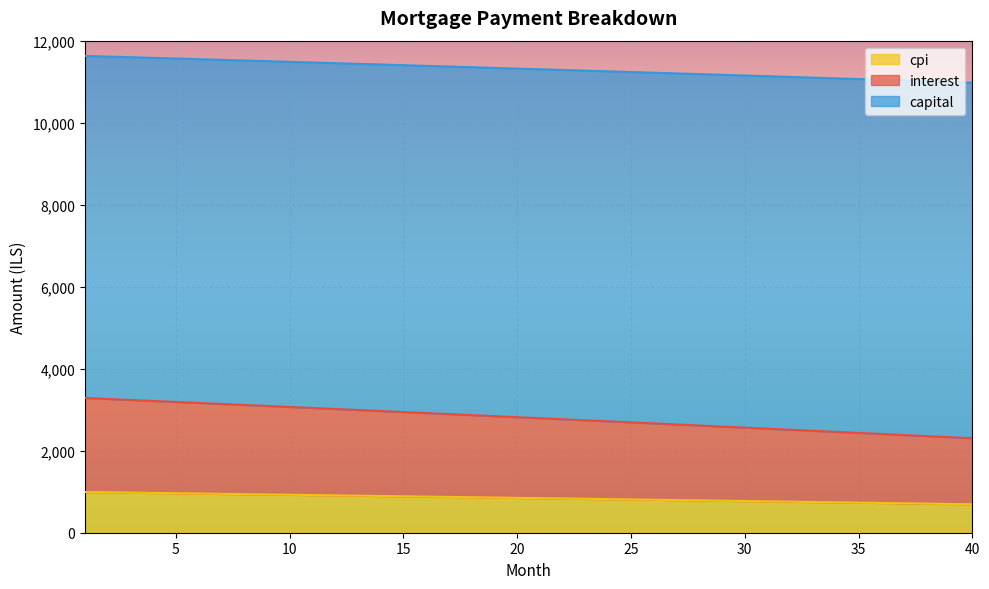

What is the difference between the maximum and minimum values in the cpi series?

298.8